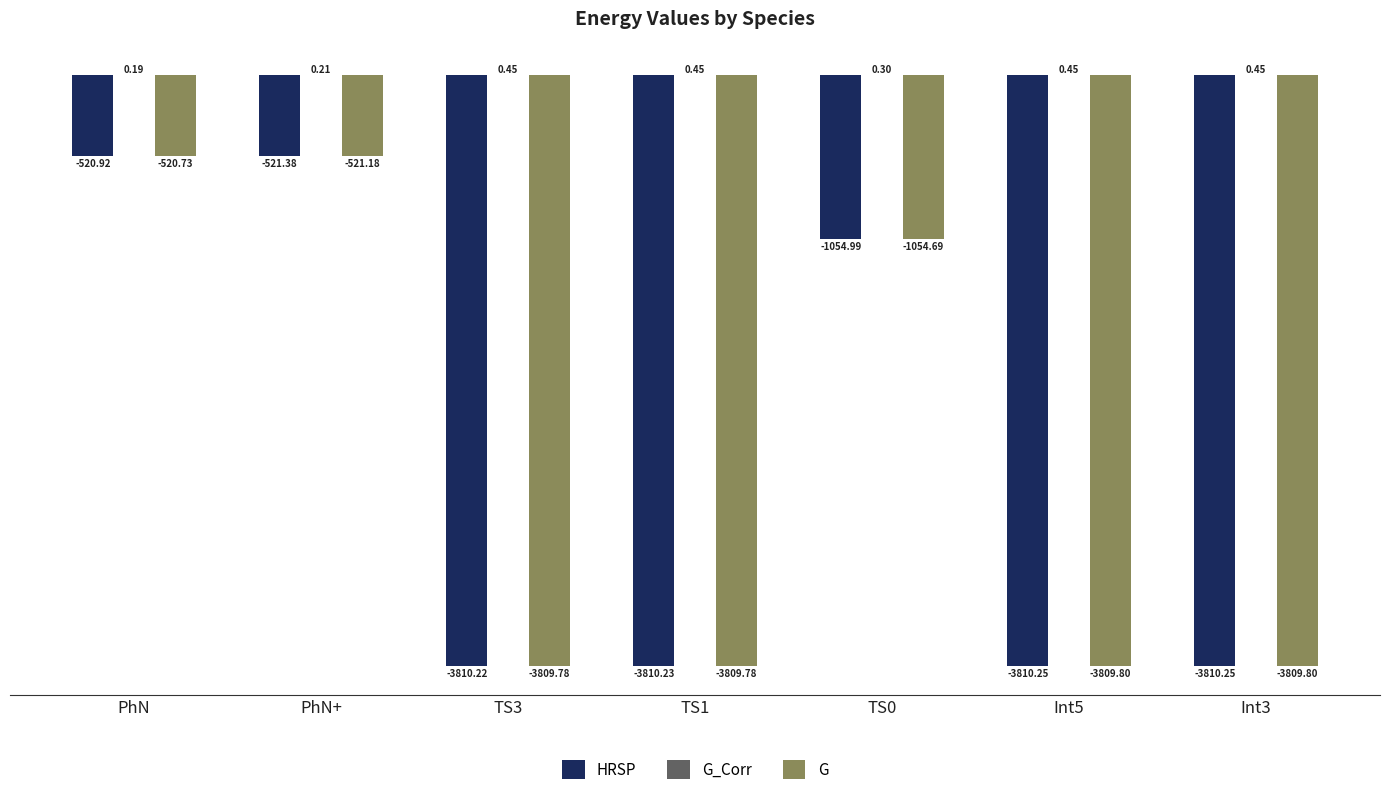

Are the bars grouped side by side (vs. stacked)?

Yes